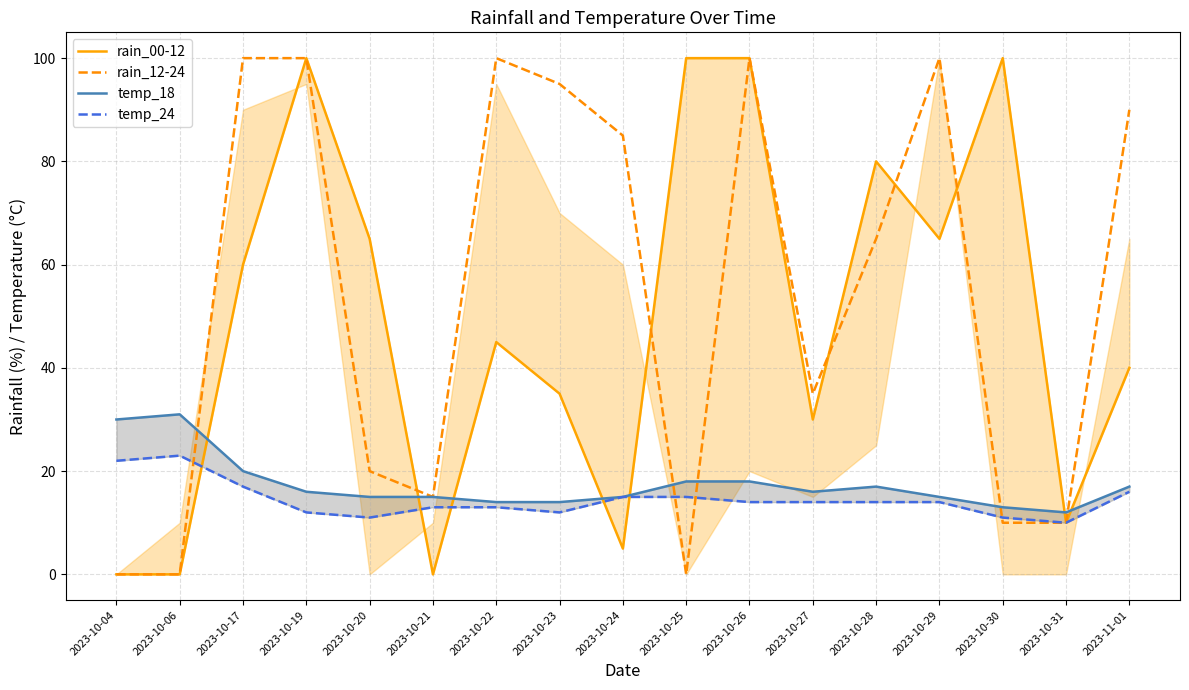

Is this an area chart (filled region under the line)?

No